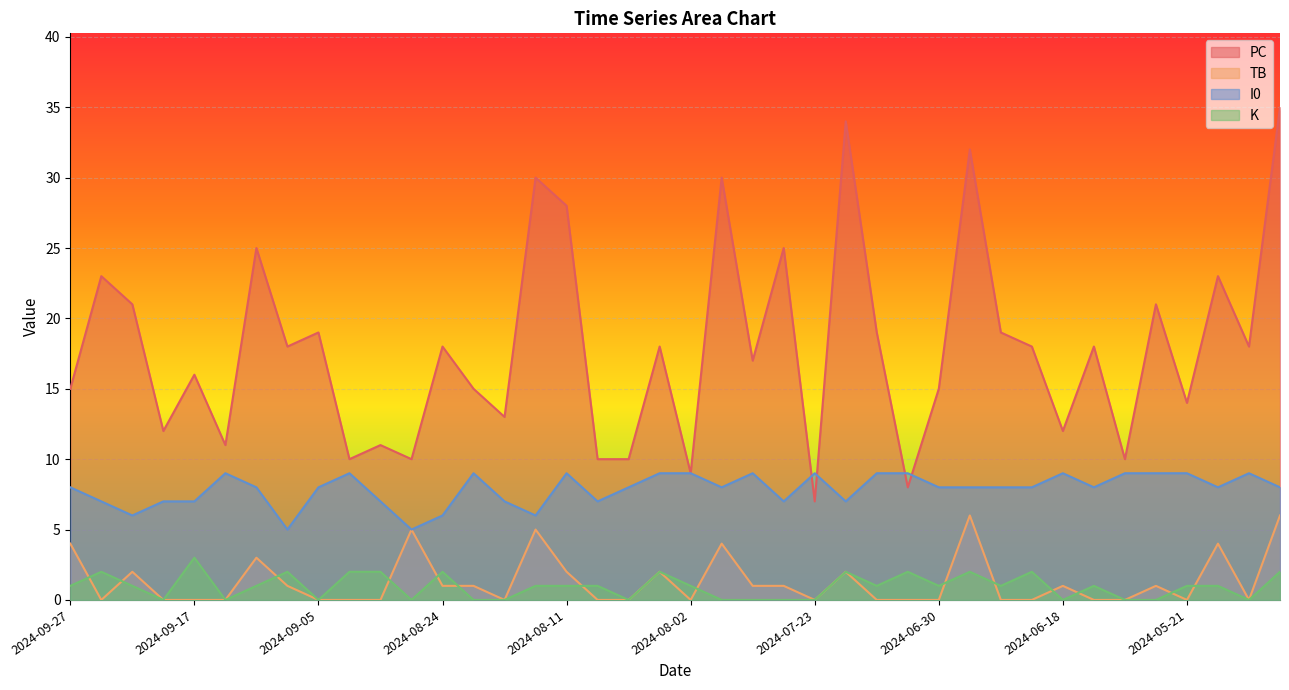

True or false: I0 and TB intersect in this chart.

False